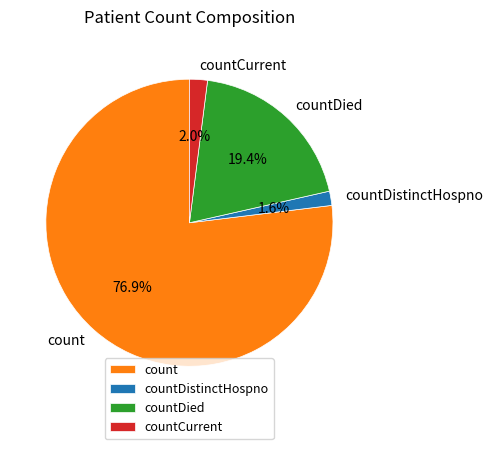

True or false: countDistinctHospno accounts for 2% of the total.

True